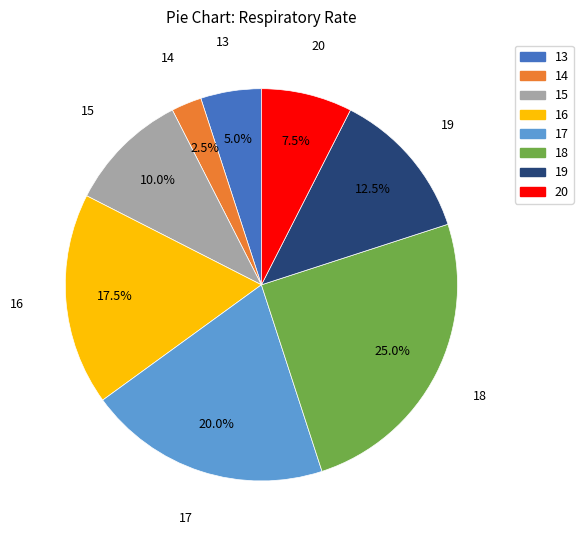

Is there a majority slice in this chart?

No